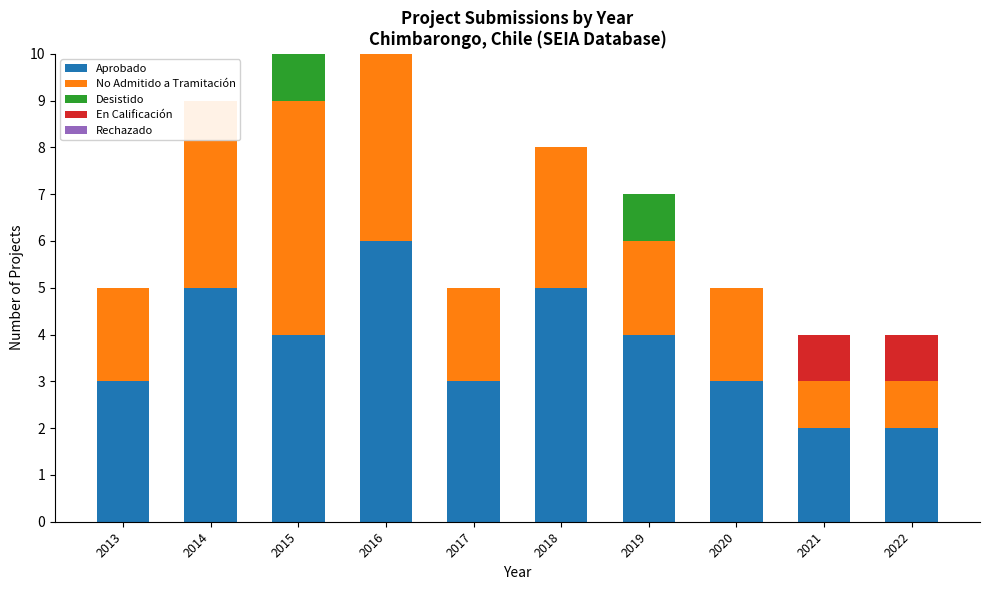

Which series has the largest range (max minus min)?

Aprobado